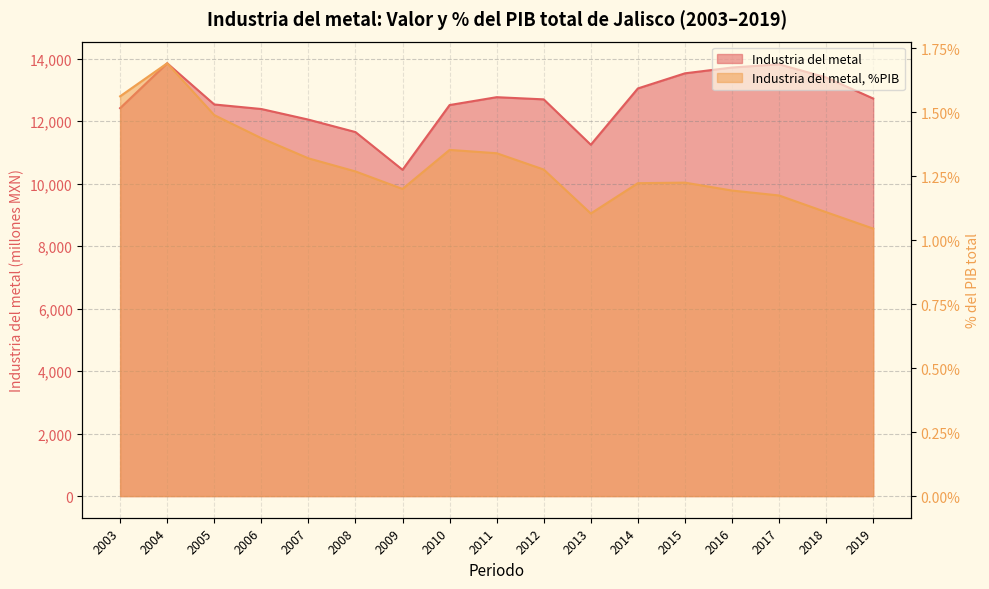

Reading left to right, transcribe all the data shown in this chart.

Industria del metal: 12418.3	13855.0	12536.1	12390.7	12051.3	11652.7	10445.3	12517.5	12769.1	12699.3	11246.8	13049.0	13532.7	13718.9	13821.0	13401.9	12725.8
Industria del metal, %PIB: 1.6	1.7	1.5	1.4	1.3	1.3	1.2	1.4	1.3	1.3	1.1	1.2	1.2	1.2	1.2	1.1	1.0